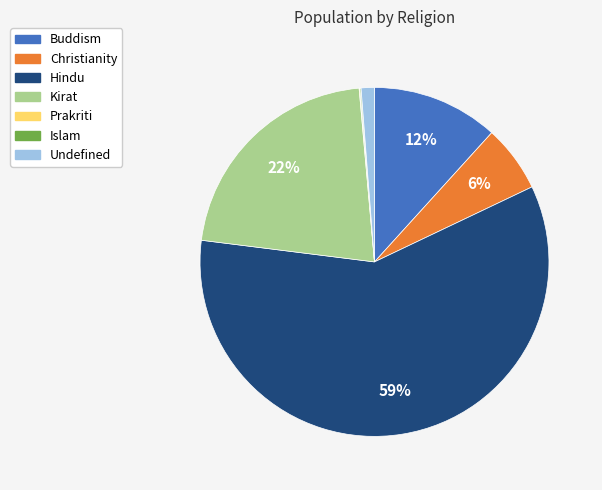

Does Hindu represent more than half of the total?

Yes